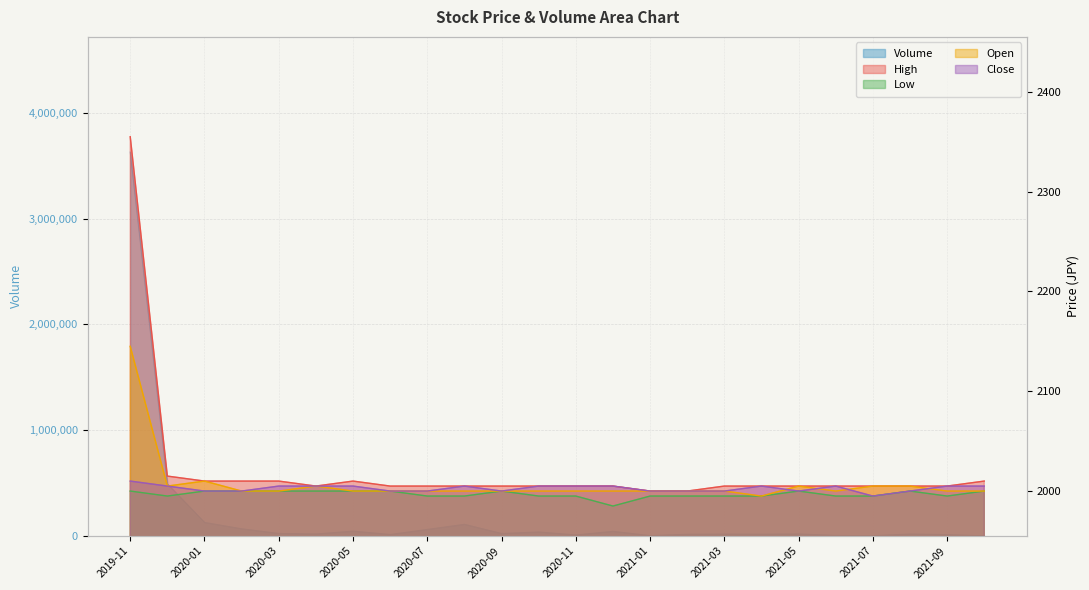

At how many categories does at least one series exceed 3179493?

1